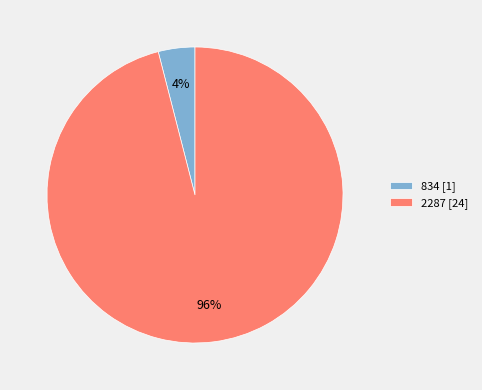

To the nearest percent, what percentage of the pie is 2287?

96%